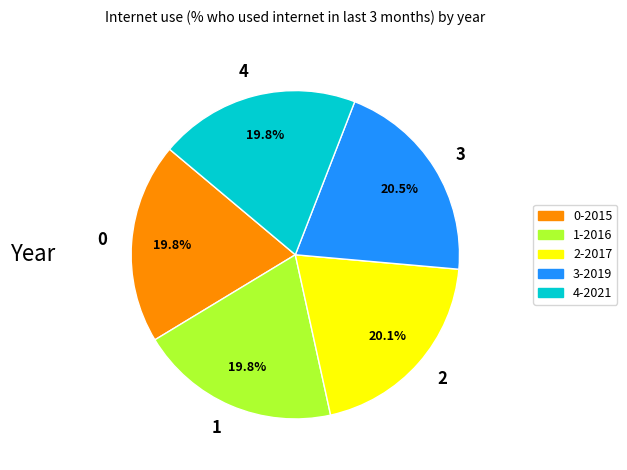

What percentage do 4-2021 and 2-2017 together represent?

39.9%